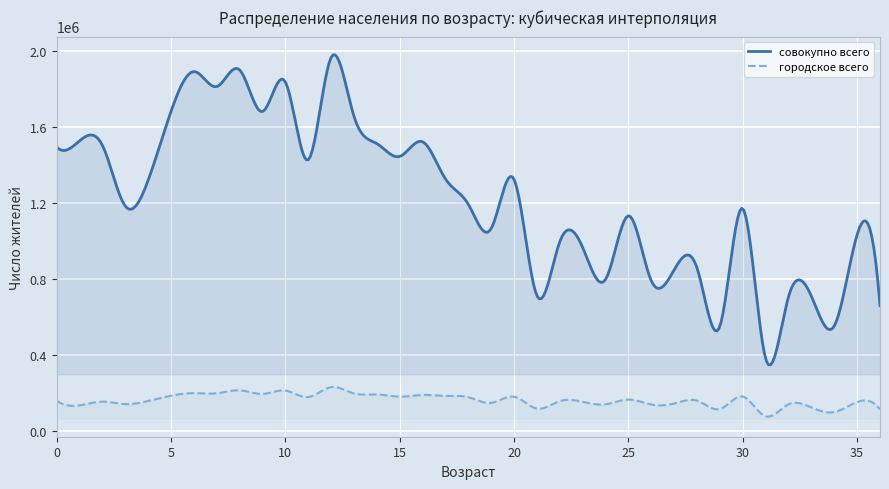

Is it true that сельское муж equals 187170 at 11?

False